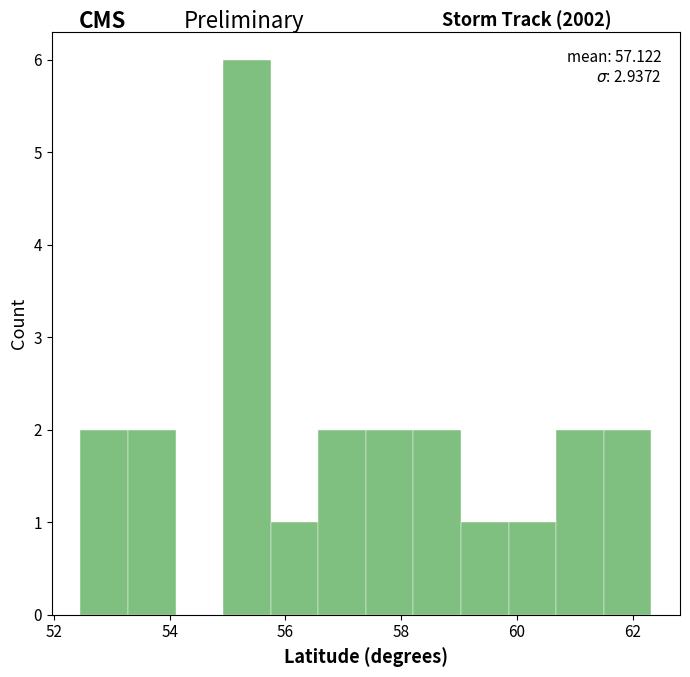

Which range on the x-axis has the tallest bar?

55.0 to 55.8